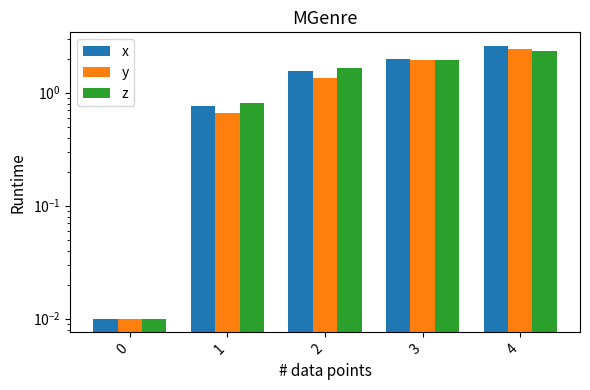

What are all the series names shown in the legend?

x, y, z